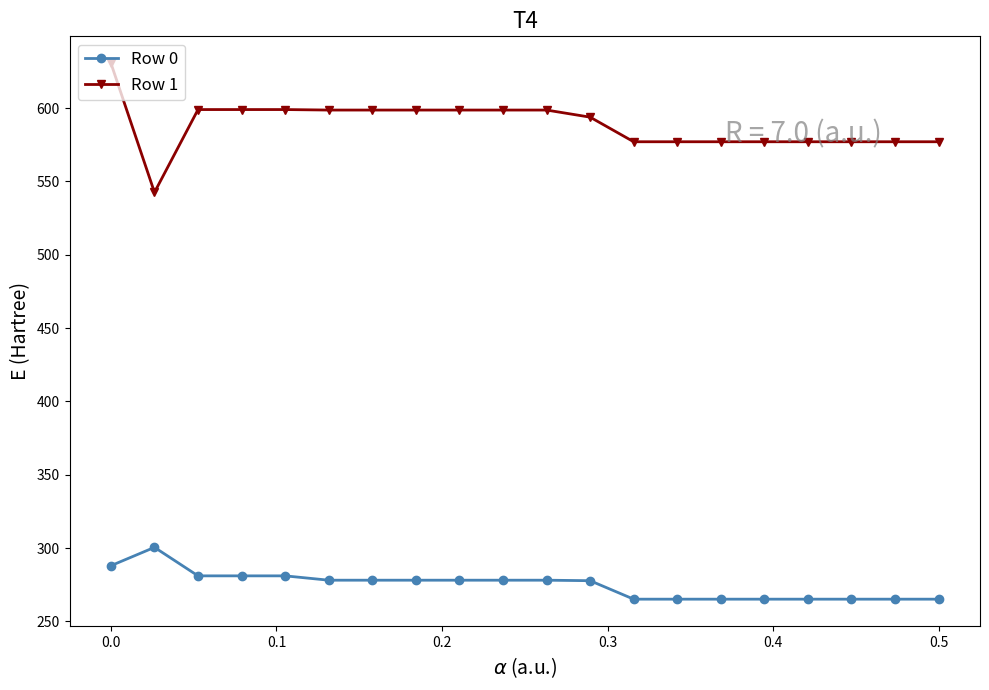

Rank the series by their maximum value, from highest to lowest.

Row 1, Row 0